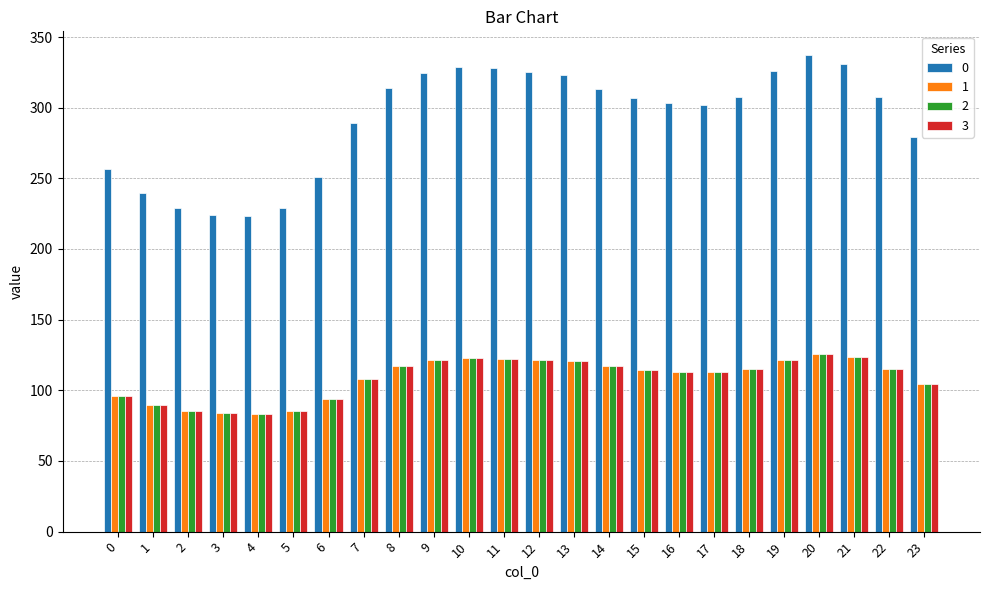

How many bars are there in total?

96